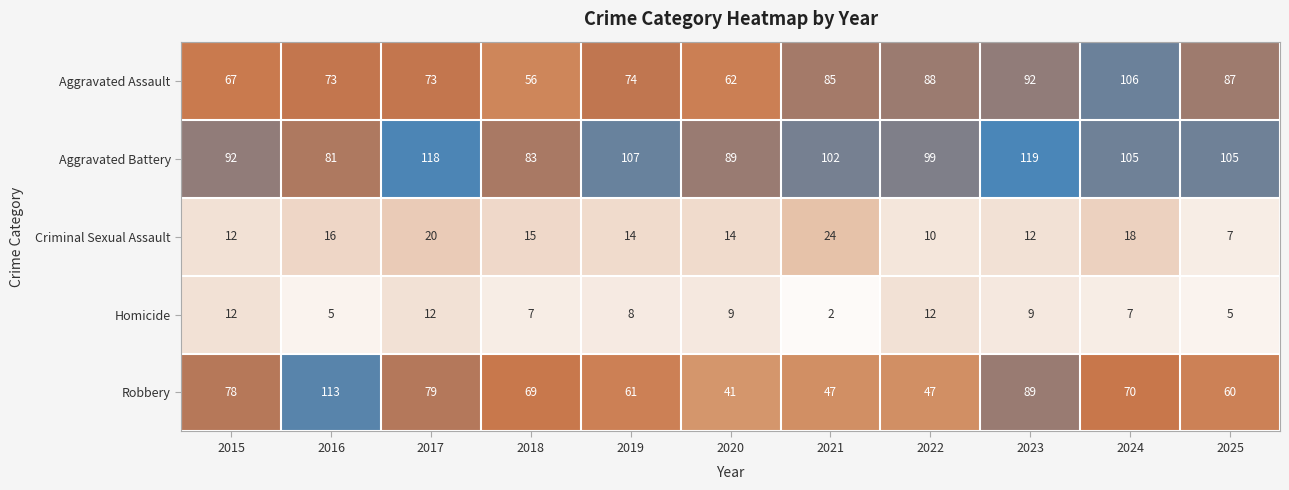

Is it true that Aggravated Assault equals 88 at 2022?

True